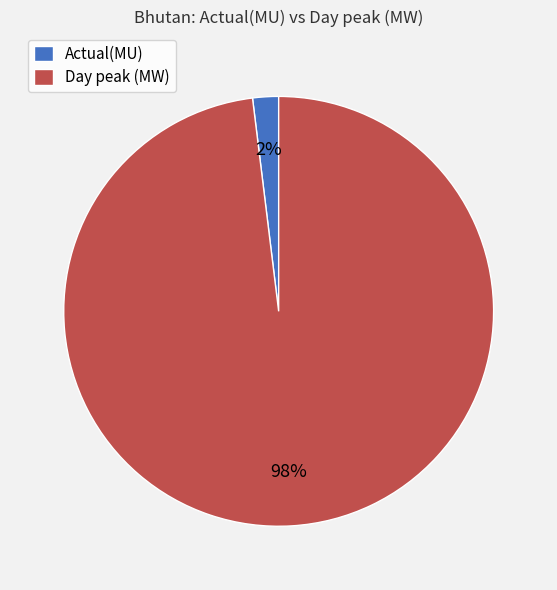

Do Day peak (MW) and Actual(MU) together represent more than half of the pie?

Yes